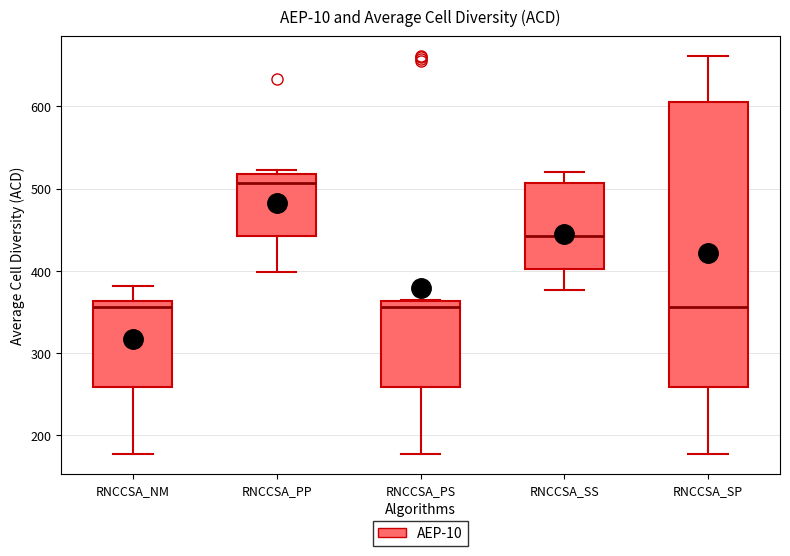

Reading left to right, transcribe this box plot: for each box, give where its median line is, the range the box spans, and where its two whiskers end, as read against the y-axis. The values are not printed on the chart, so give them approximately, as read against the axis.

RNCCSA_NM: median 360 (just below the box's upper edge), box 260 to 360, whiskers 180 to 380
RNCCSA_PP: median 510, box 440 to 520, whiskers 400 to 520 (just above the box's upper edge)
RNCCSA_PS: median 360 (just below the box's upper edge), box 260 to 360, whiskers 180 to 370
RNCCSA_SS: median 440, box 400 to 510, whiskers 380 to 520
RNCCSA_SP: median 360, box 260 to 610, whiskers 180 to 660